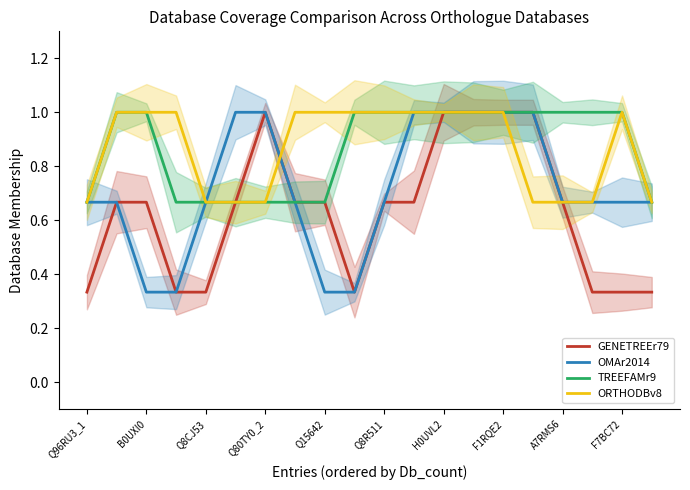

Does the chart display data point markers on the line(s)?

No